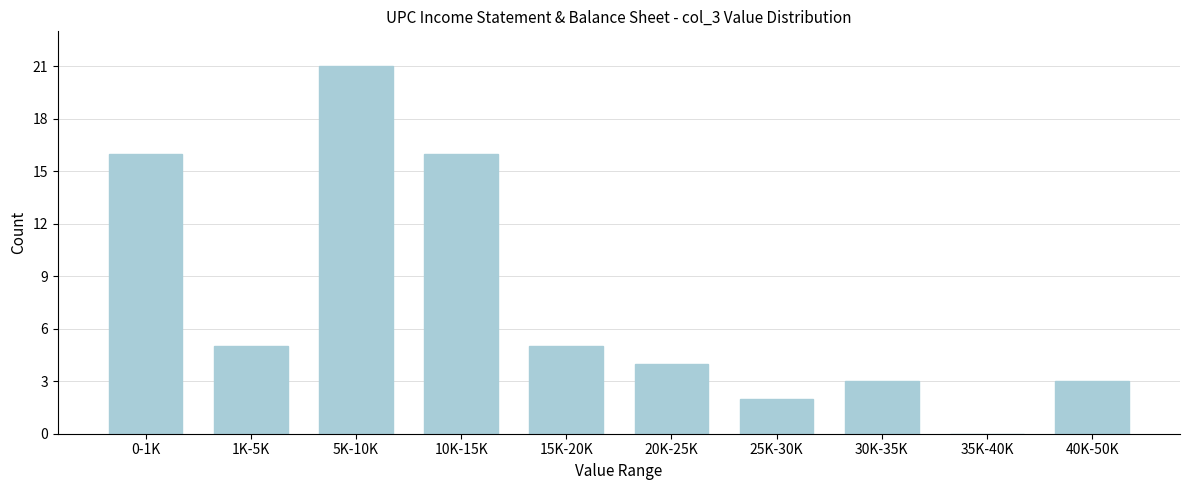

Reading right to left, transcribe all the data shown in this chart.

40K-50K=3	35K-40K=0	30K-35K=3	25K-30K=2	20K-25K=4	15K-20K=5	10K-15K=16	5K-10K=21	1K-5K=5	0-1K=16